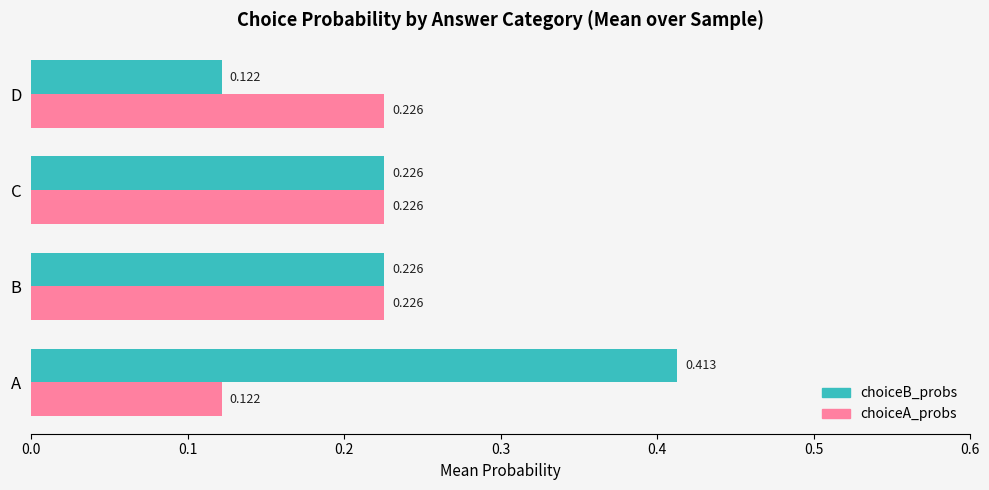

At which category is the sum across all series the highest?

A